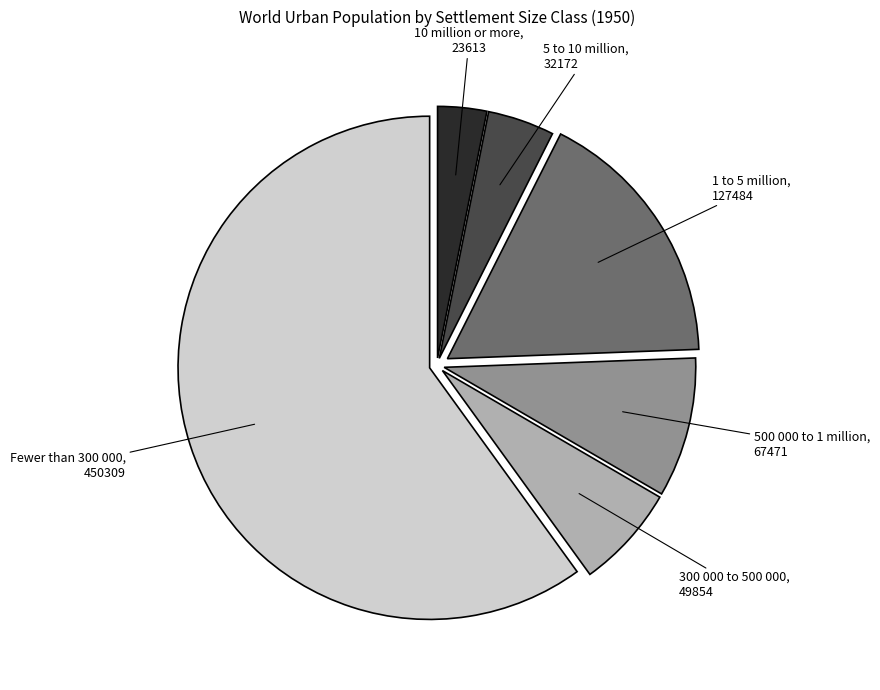

The 5 to 10 million slice represents 13% of the pie. True or false?

False